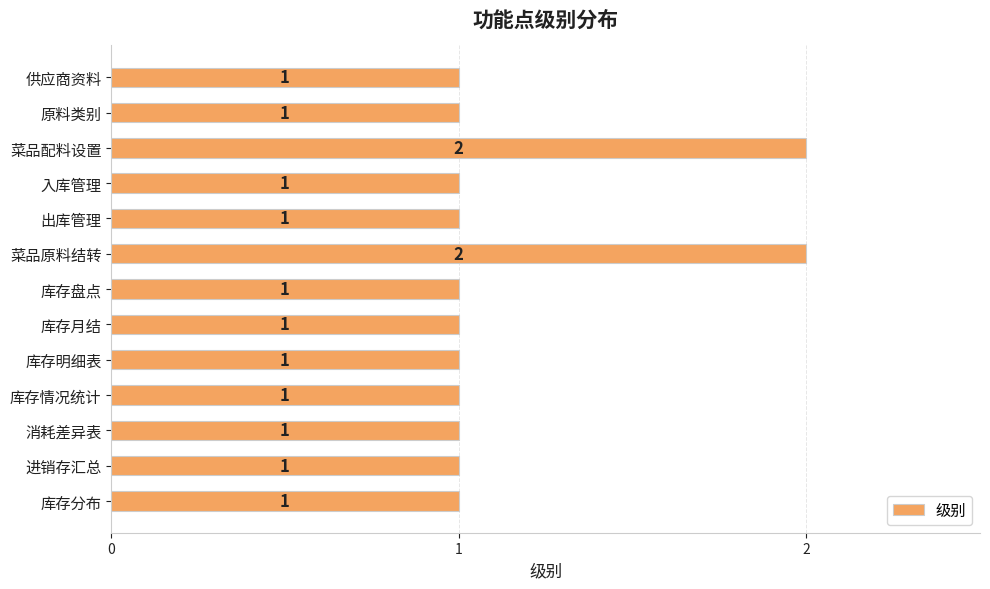

What is the maximum value shown in the chart?

2